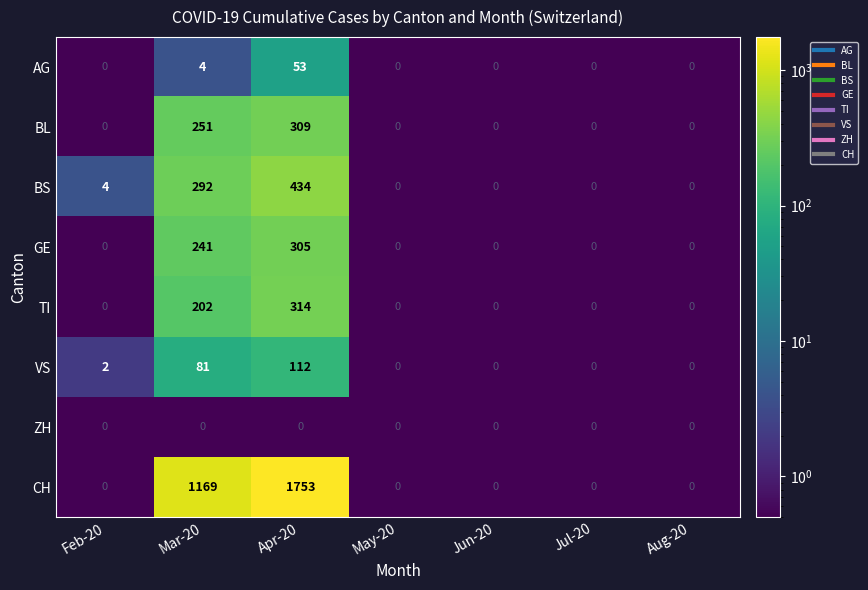

What is the total value across all series at Mar-20?

2240